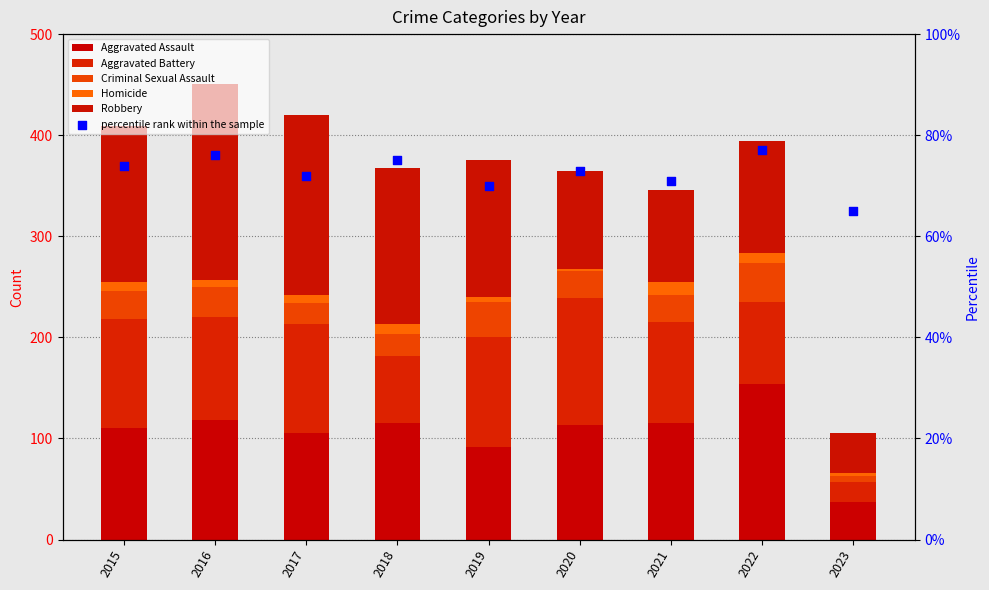

At how many categories does at least one series exceed 171?

2